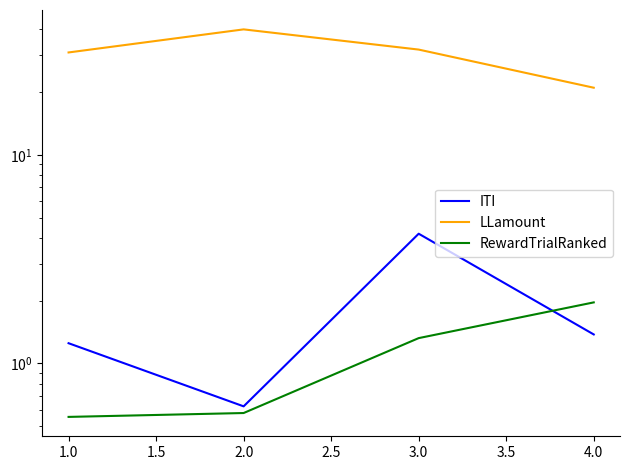

What is the difference between the maximum and minimum values in the ITI series?

3.6